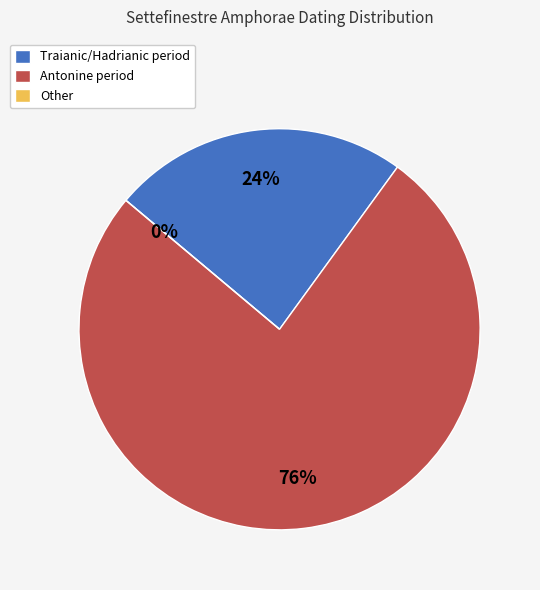

What is the majority slice?

antonine